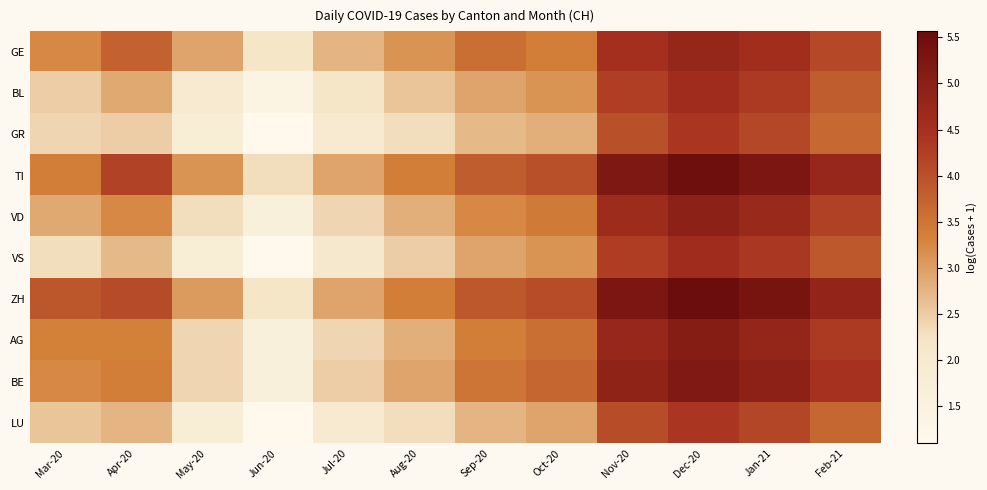

At which category is the sum across all series the highest?

Dec-20